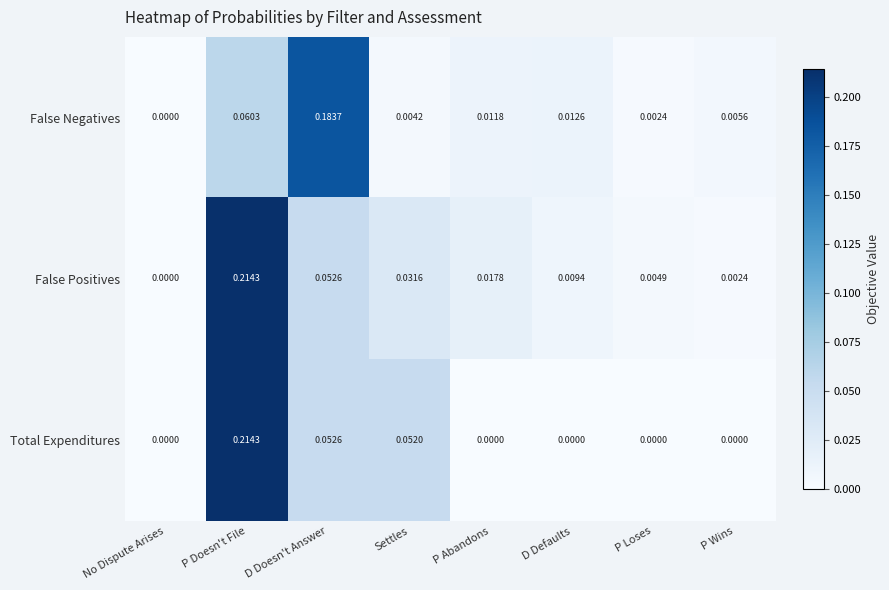

Rank the series by their average value, from lowest to highest.

False Negatives, Total Expenditures, False Positives